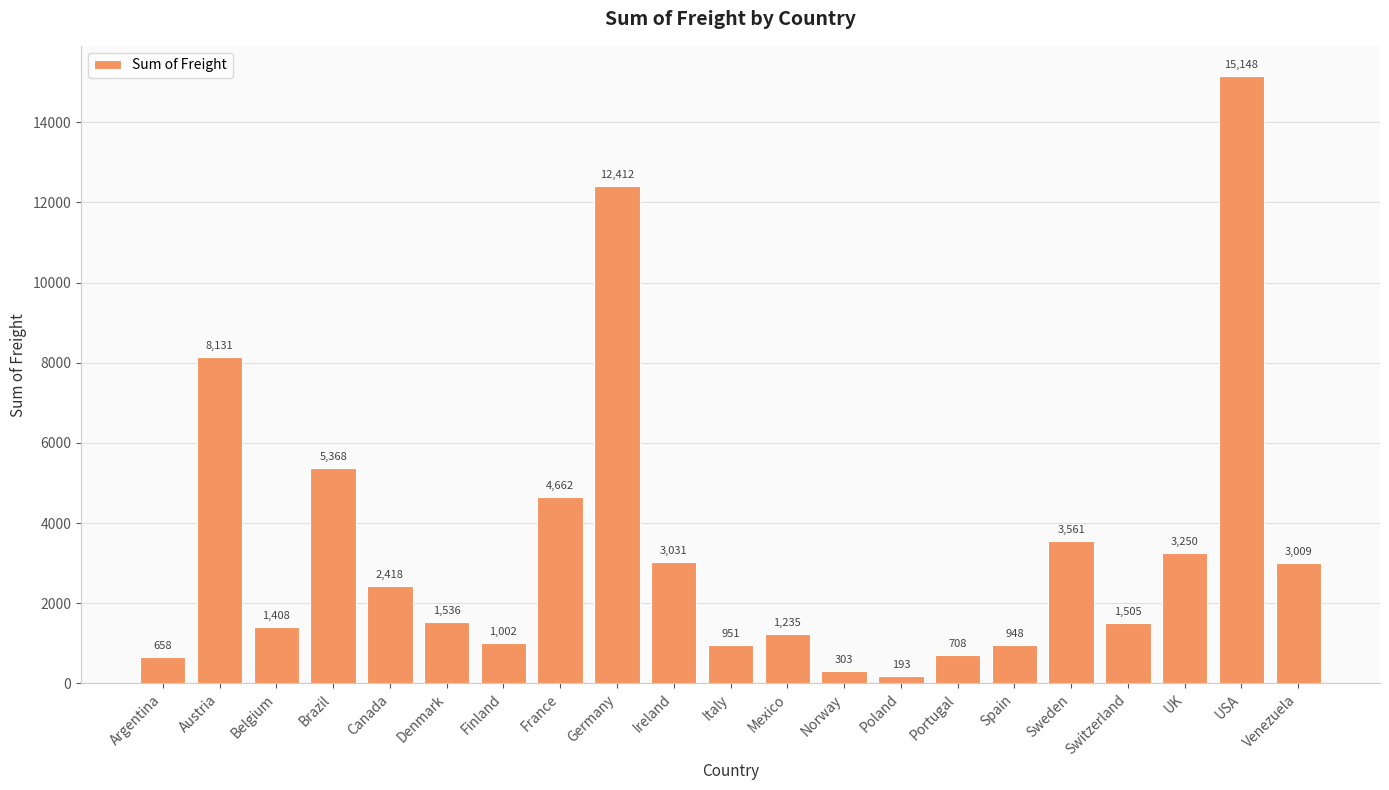

What is the ratio of the value at Finland to the value at Venezuela?

0.3